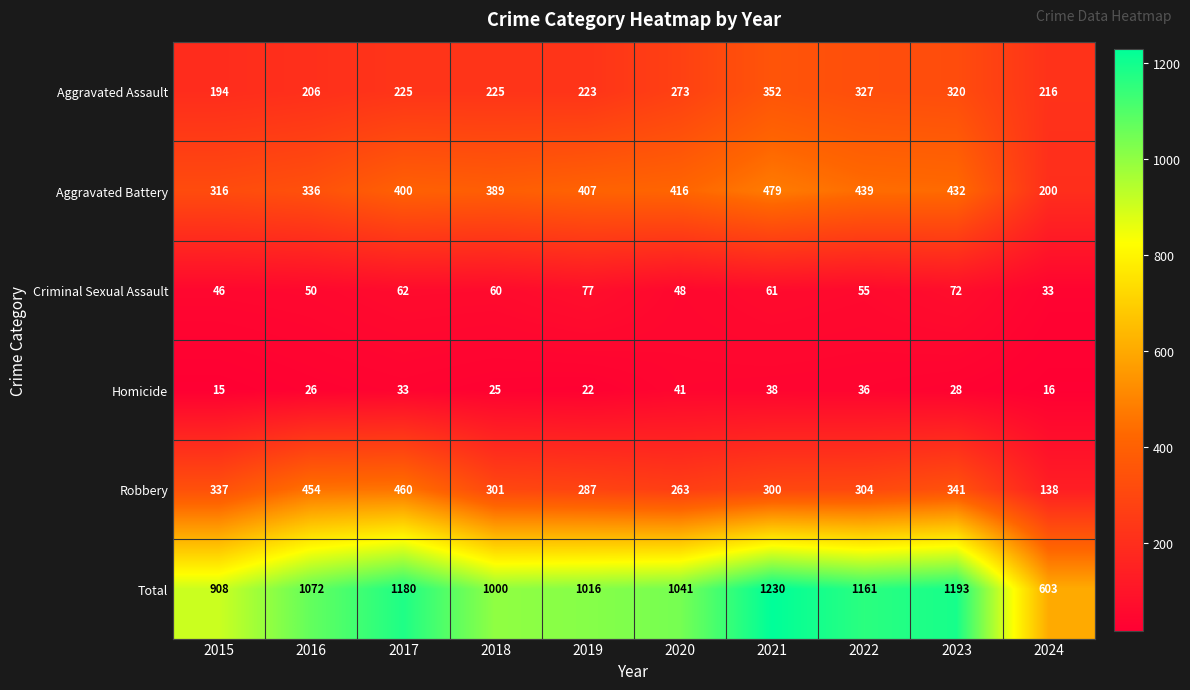

What is the difference between the Aggravated Assault values at 2016 and 2024?

10